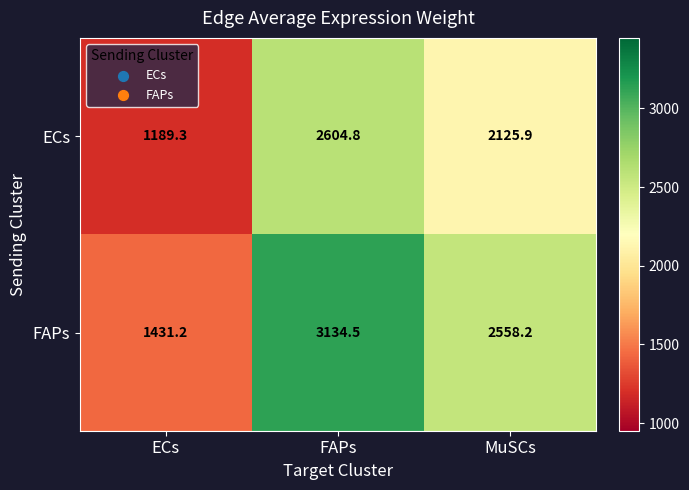

Reading left to right, what are all the values shown in this chart?

ECs: ECs=1189.3	FAPs=2604.8	MuSCs=2125.9
FAPs: ECs=1431.2	FAPs=3134.5	MuSCs=2558.2